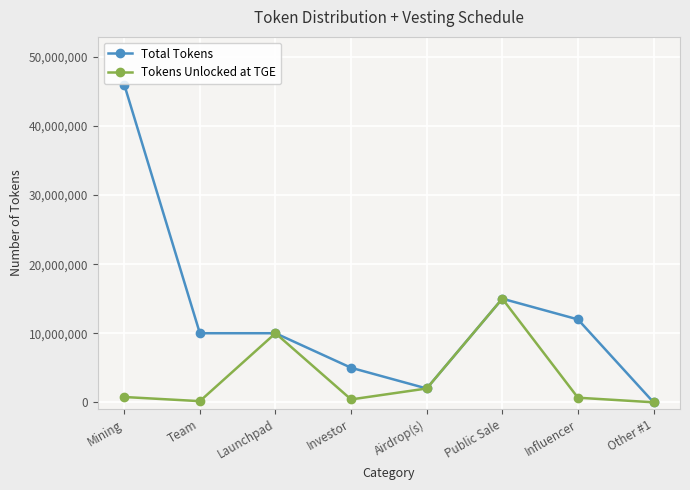

What is the difference between the maximum and minimum values in the Tokens Unlocked at TGE series?

15000000